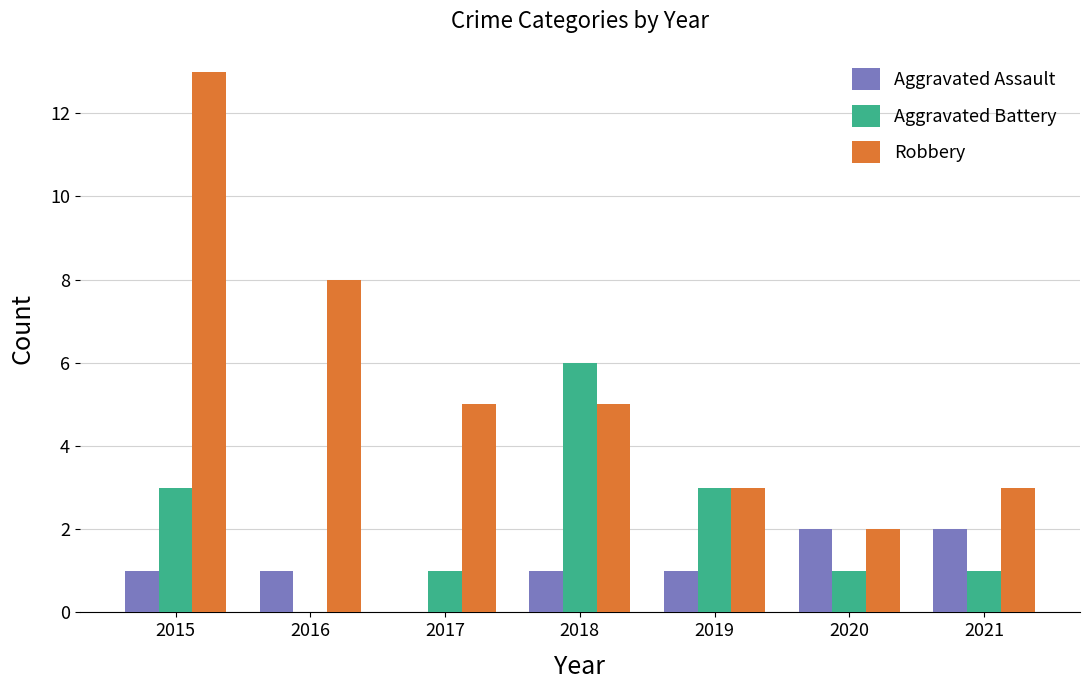

Where is Robbery nearest to the value 7?

2016